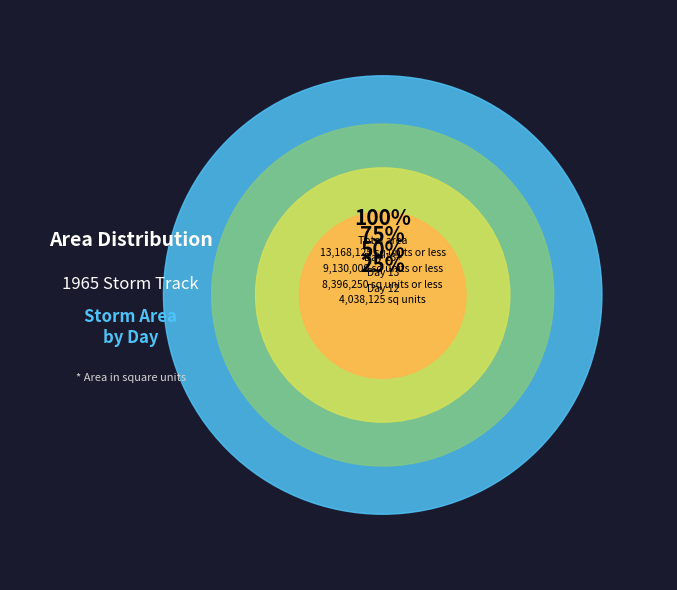

Does 12 represent more than half of the total?

No